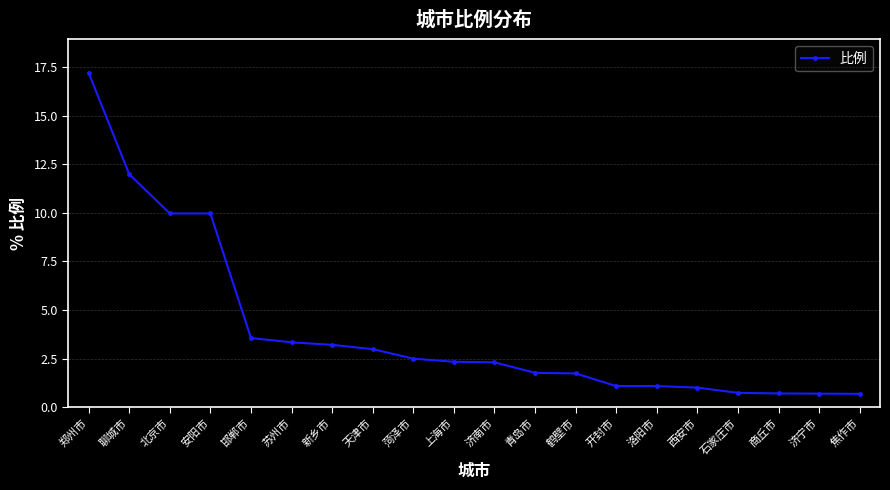

Where does the data first go above 2?

郑州市